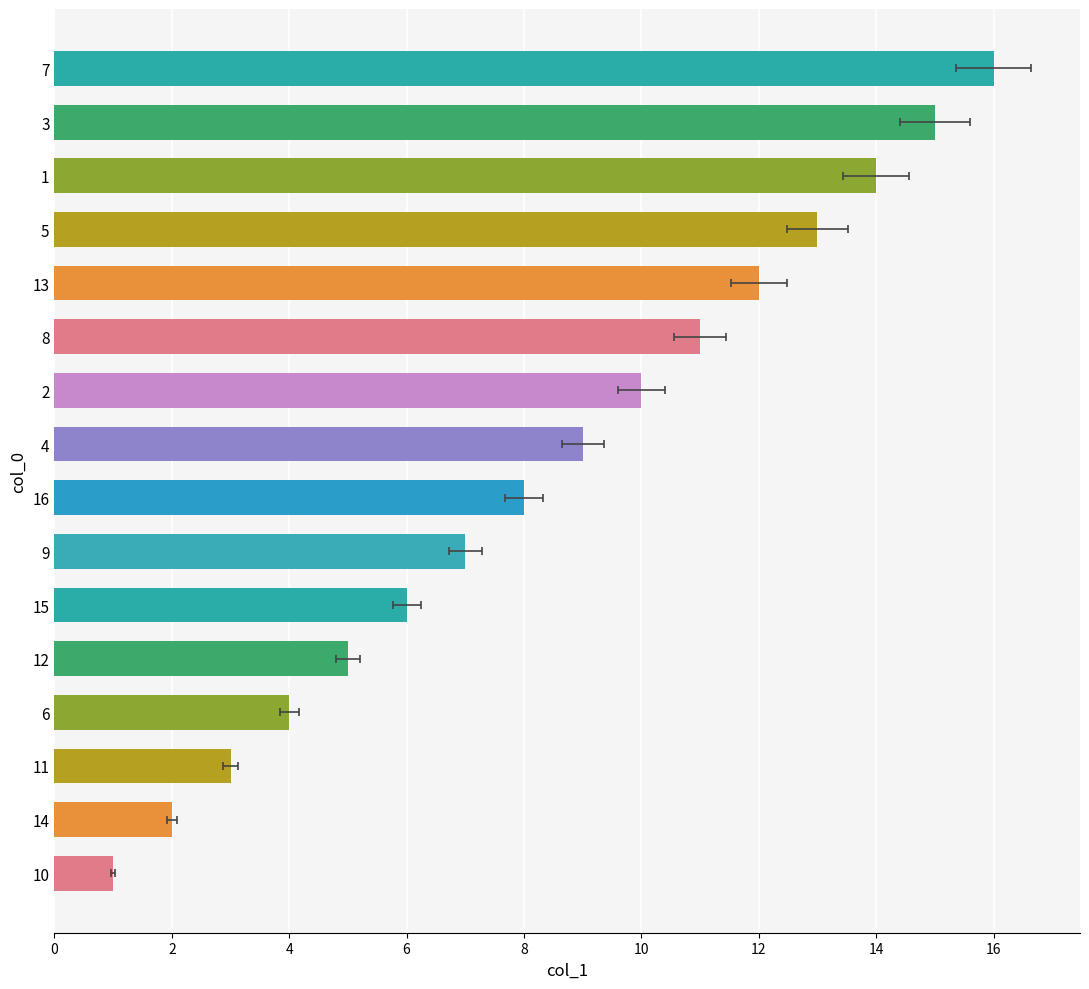

What is the difference between the maximum and second lowest values?

14